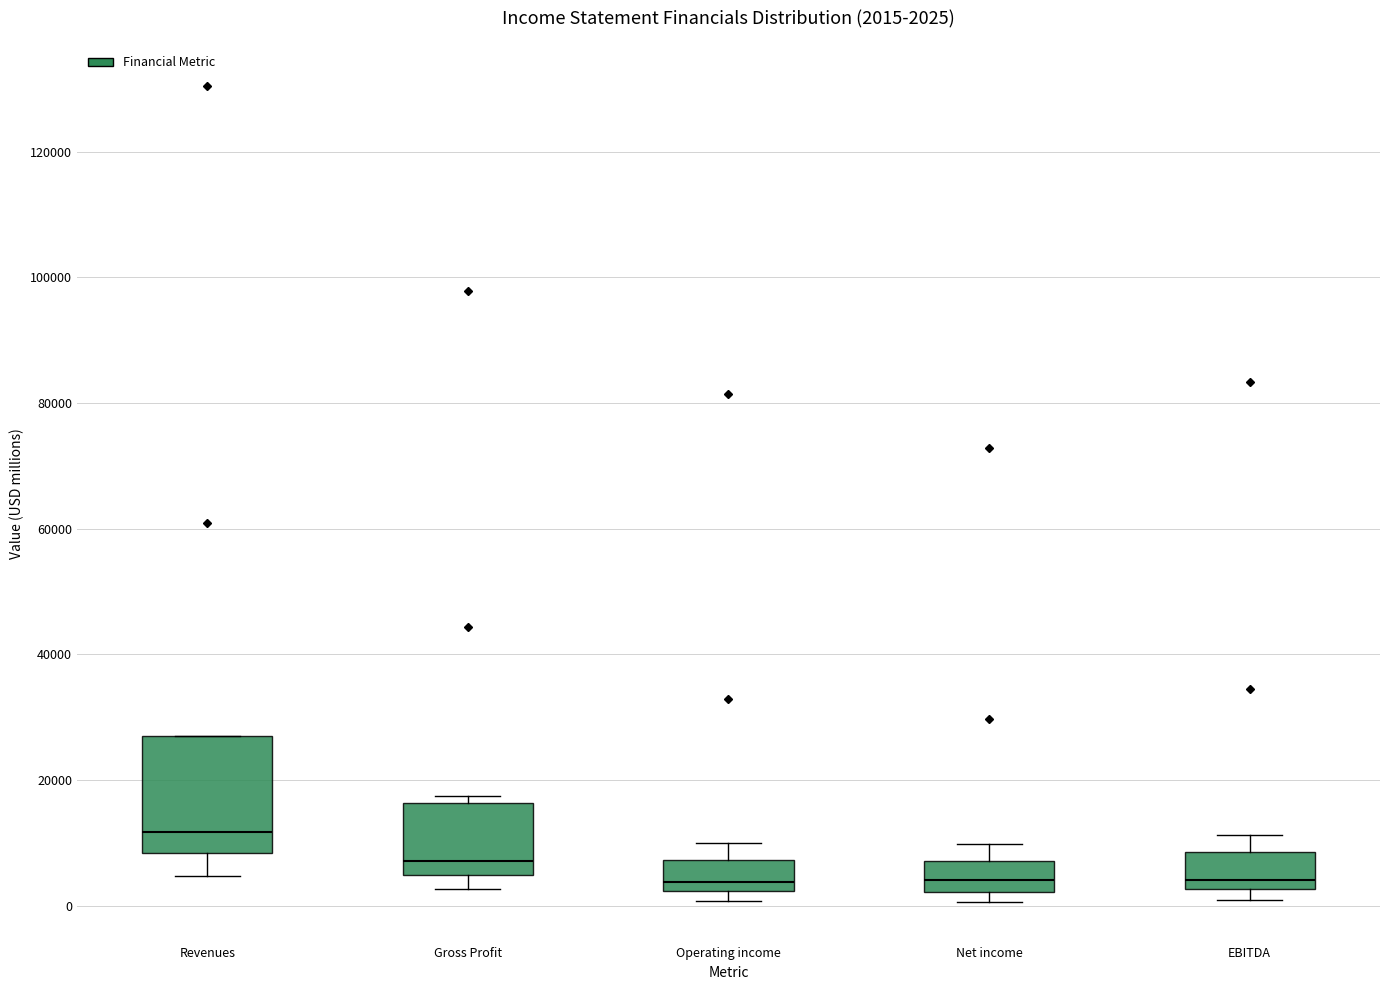

Which box is the tallest, from its lower edge to its upper edge?

Revenues